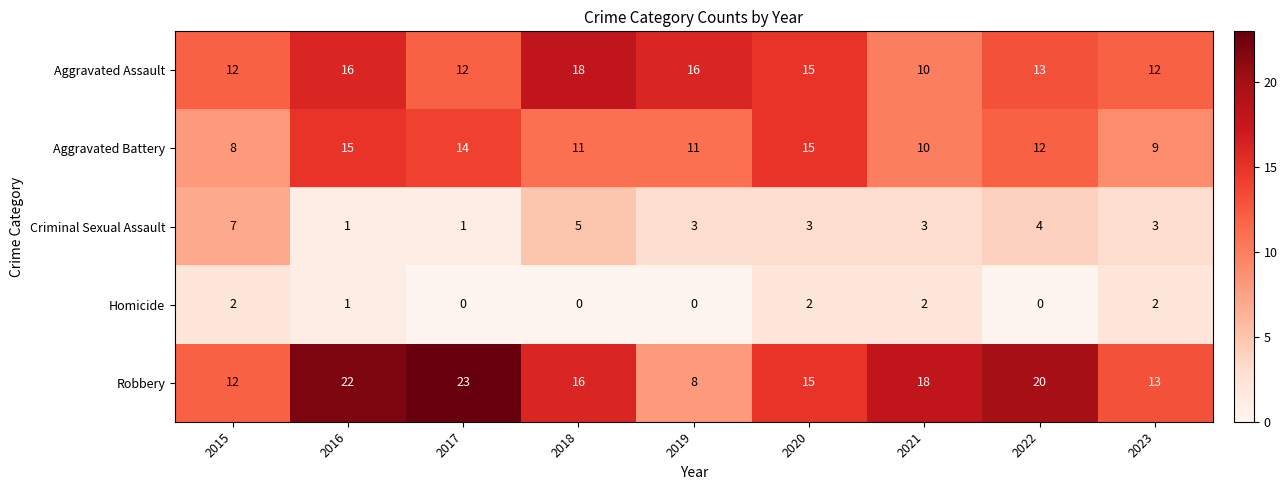

How many Aggravated Assault values are between 12 and 16?

7